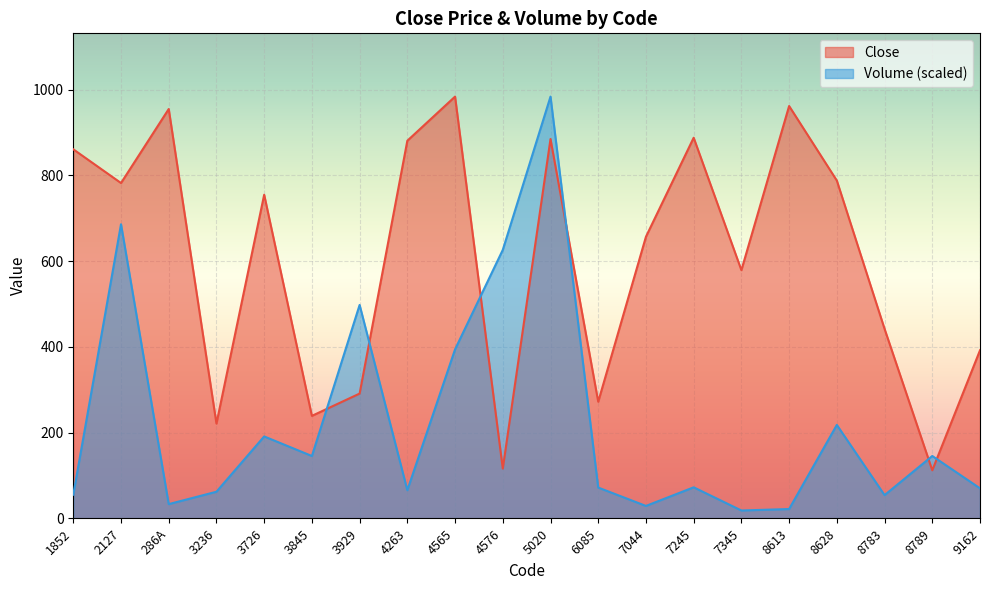

What is the minimum value shown in the chart?

18.2